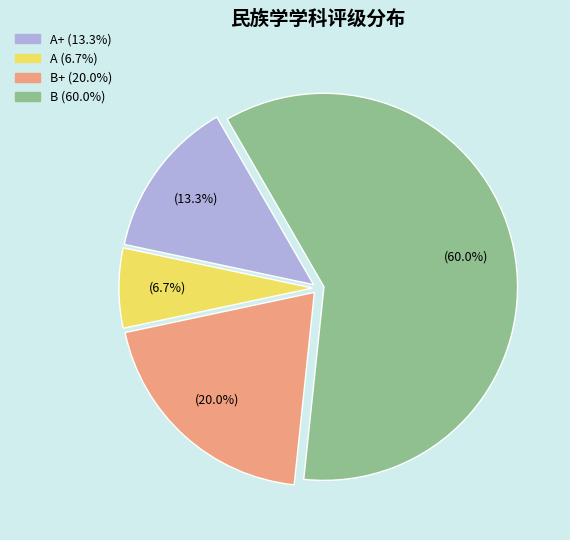

Is there any slice that represents more than half of the pie?

Yes